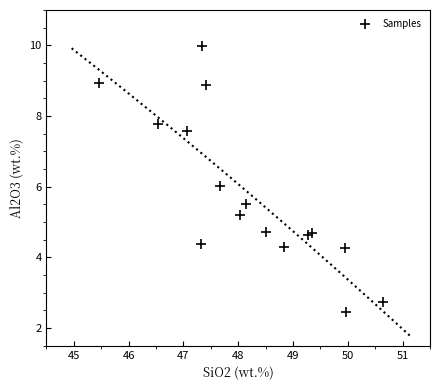

What is the range of Y values (max minus min)?

7.5